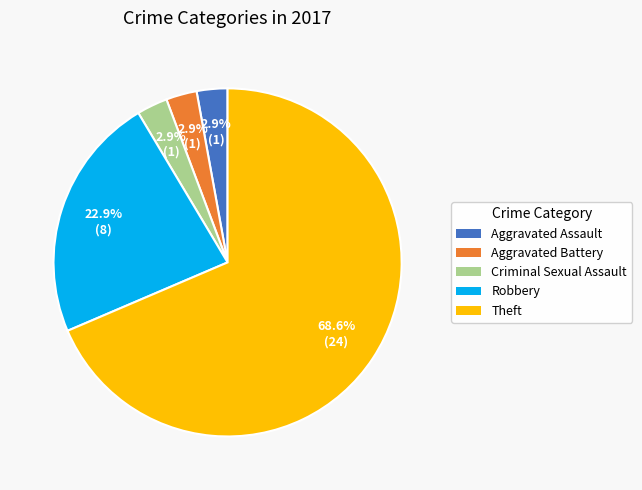

Does any single category account for the majority?

Yes